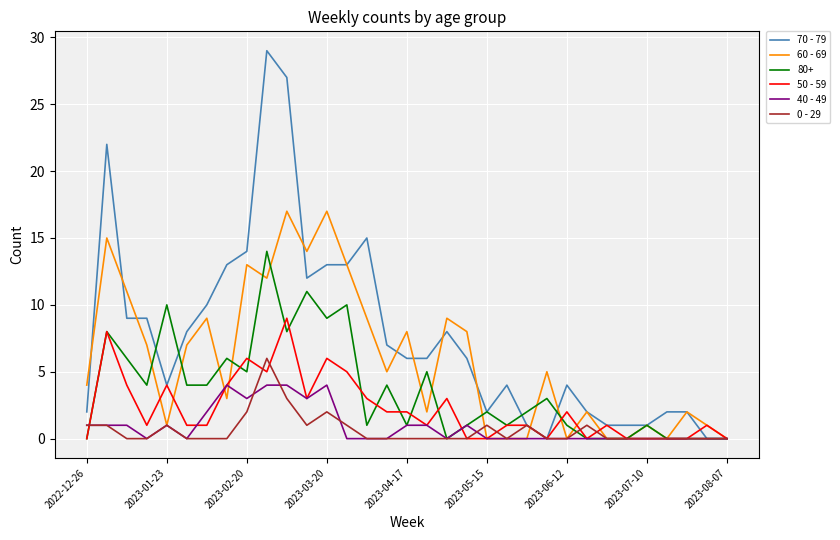

Which series has the largest total across all categories?

70 - 79